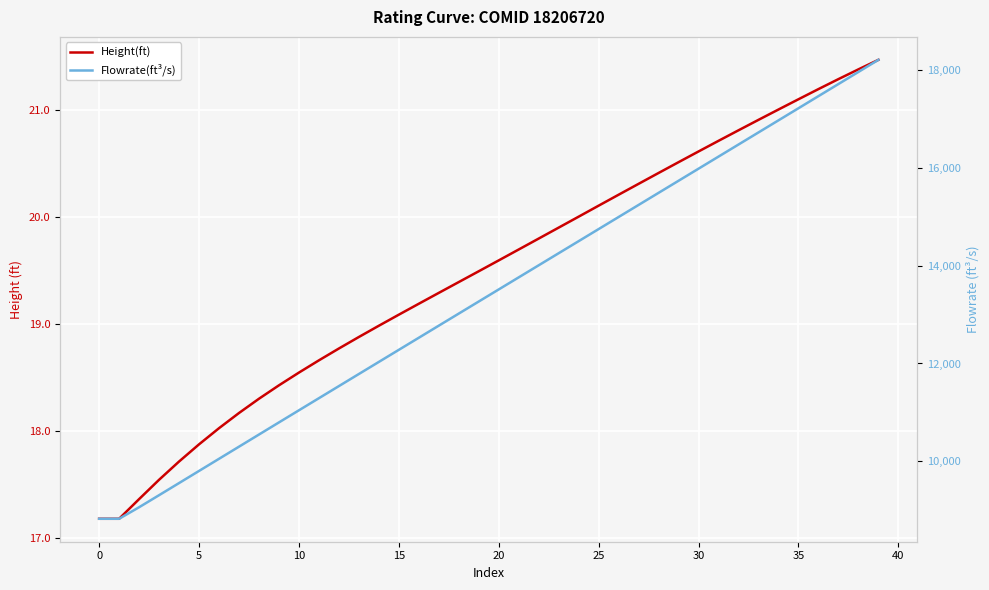

True or false: Flowrate(ft³/s) has a value of 6747.5 at 10.

False